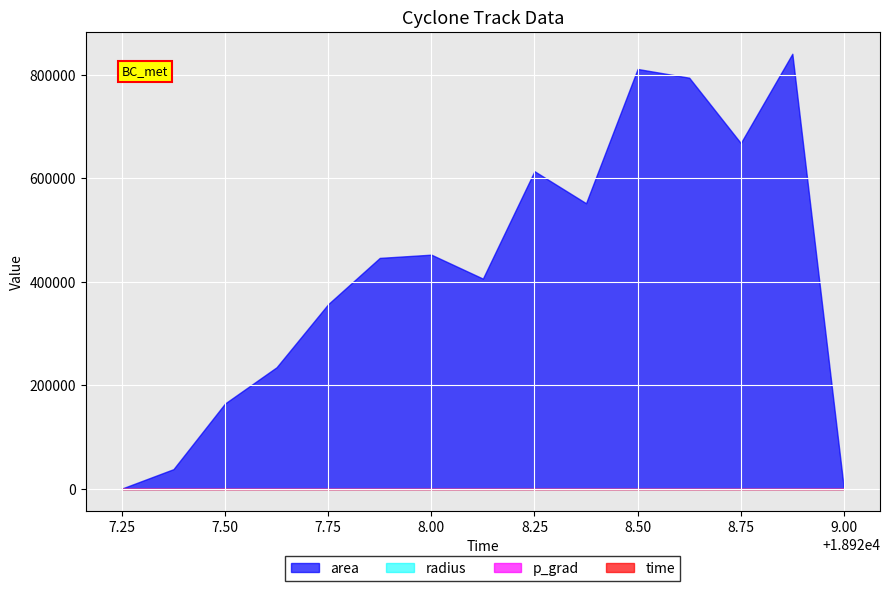

What is the difference between the maximum and minimum values in the time series?

1.8